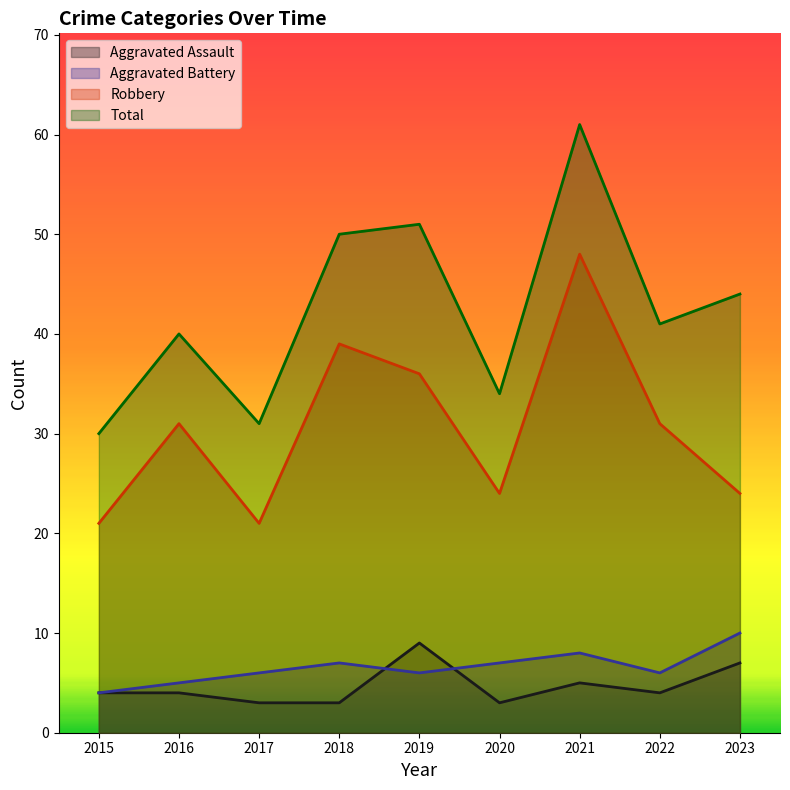

What is the difference between the maximum and minimum values in the Total series?

31